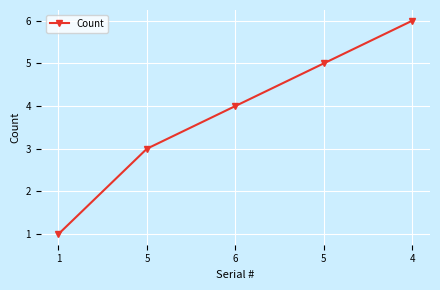

At which label is the value closest to 3?

5